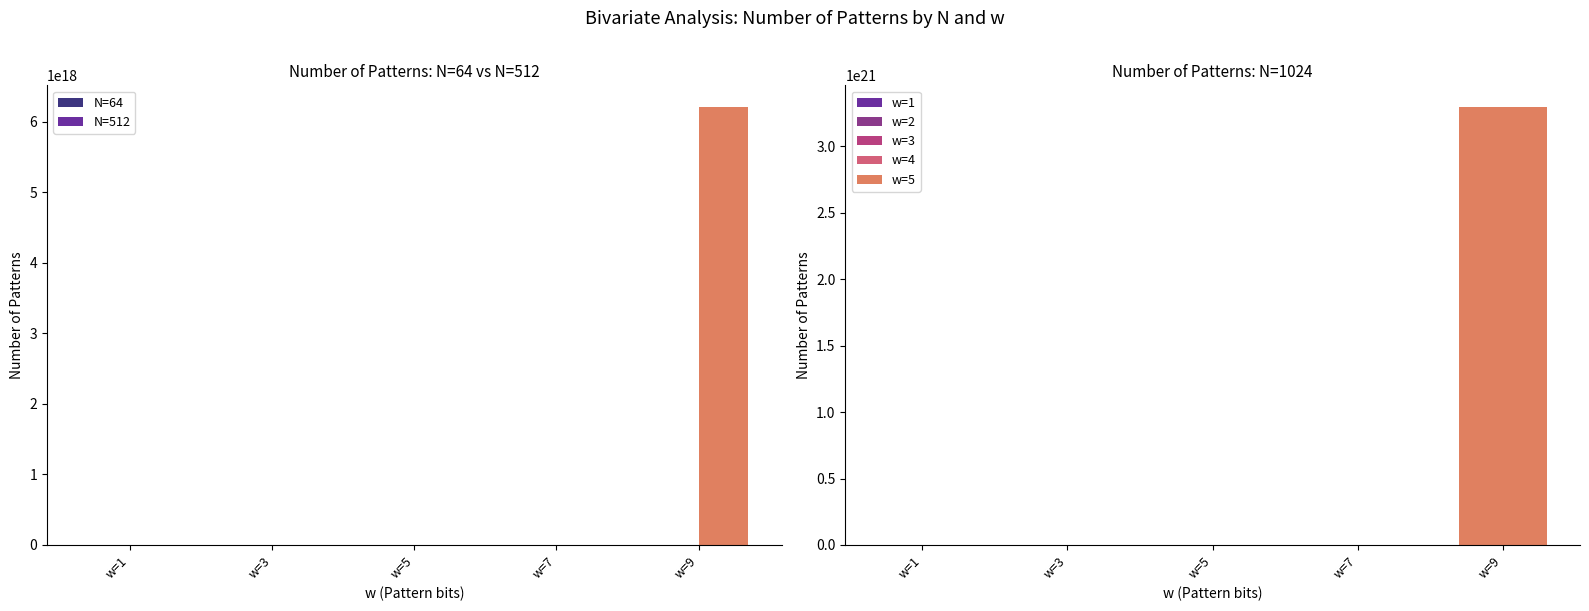

What is the value of the N=512 bar at the 5th from the left?

6208116950265950208